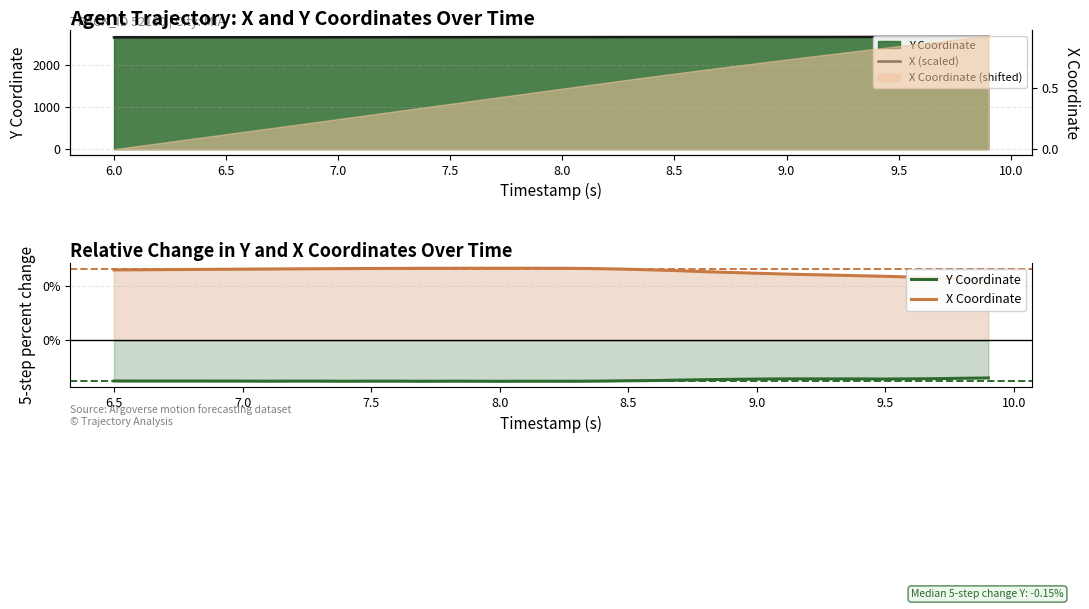

How many lines are shown in the chart?

2